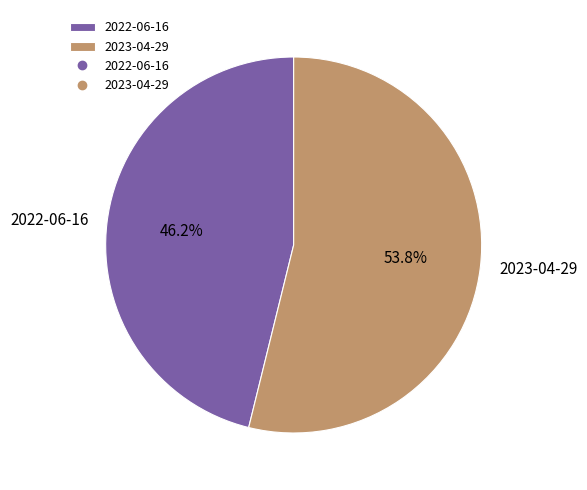

To the nearest percent, what is the average slice percentage?

50%